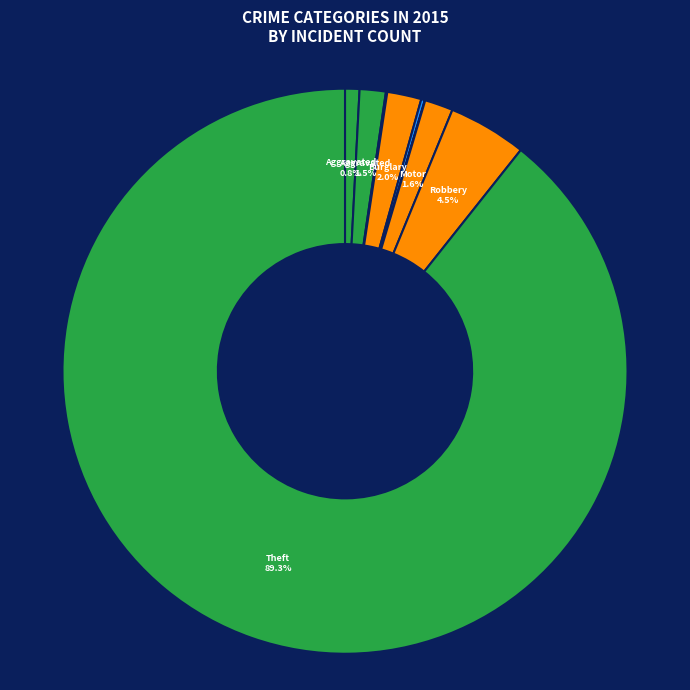

Rank the categories by value from lowest to highest.

Homicide, Arson, Criminal Sexual Assault, Aggravated Assault, Aggravated Battery, Motor Vehicle Theft, Burglary, Robbery, Theft